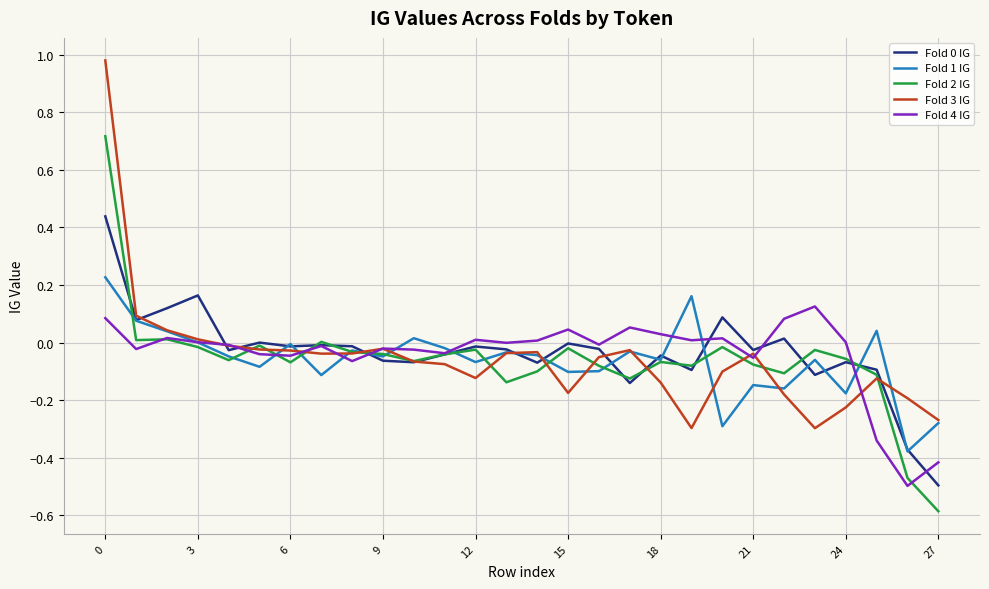

What is the highest value of the Fold 2 IG series?

0.7